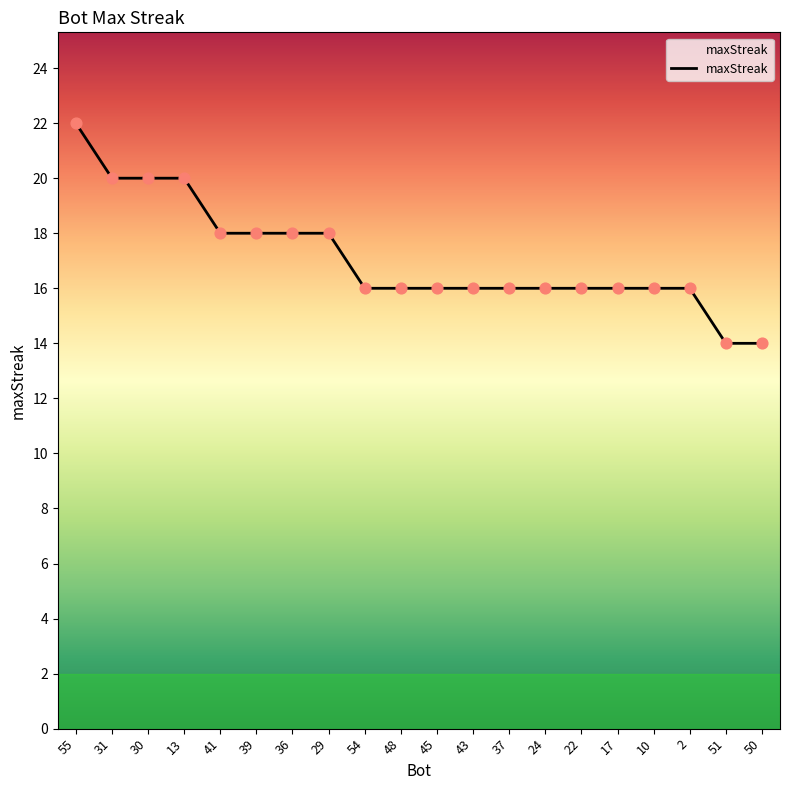

What is the ratio of the value at 22 to the value at 48?

1.0